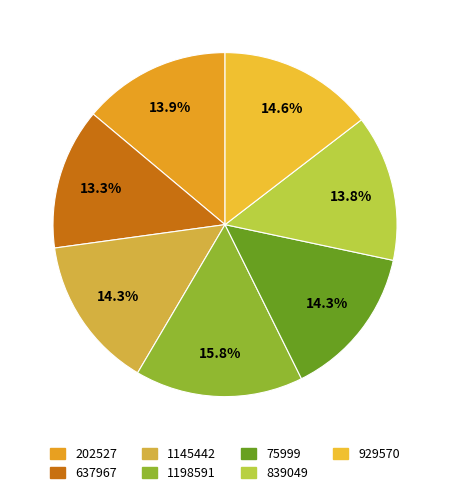

How many segments does this pie chart have?

7